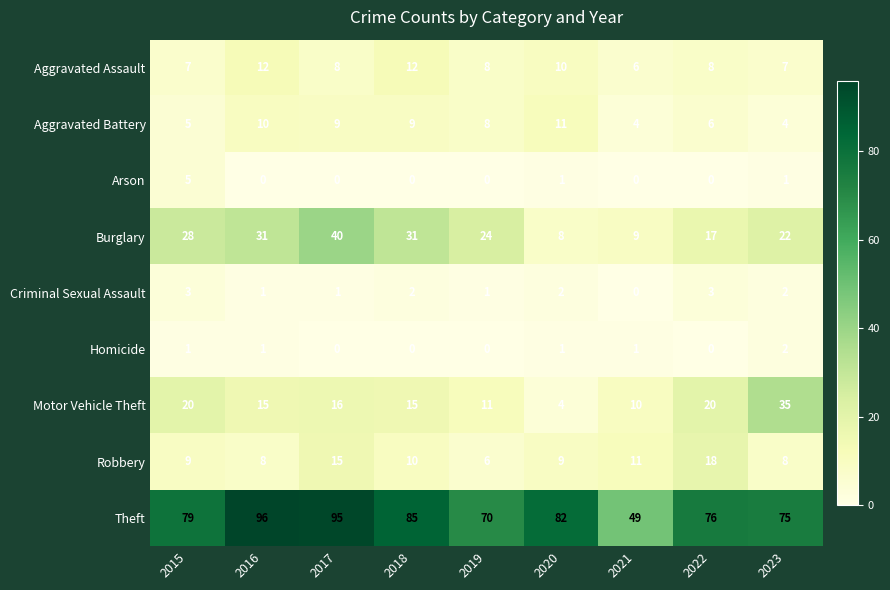

Count the number of categories in the chart.

9